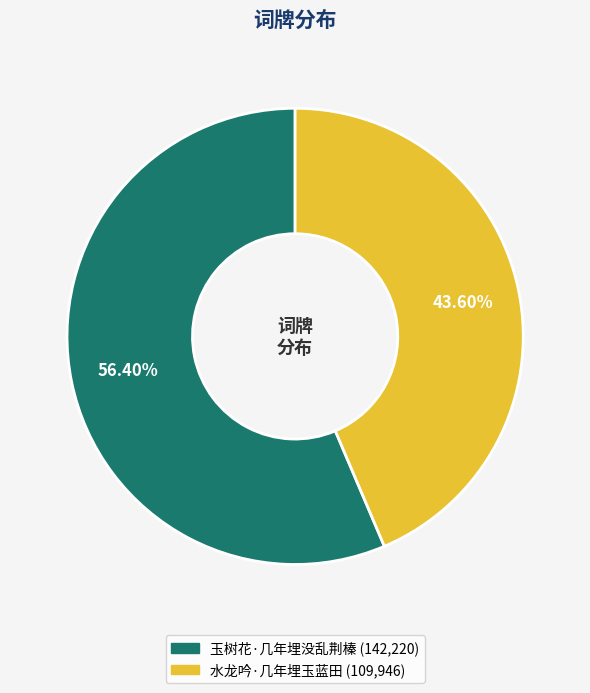

Combined, do 水龙吟·几年埋玉蓝田 and 玉树花·几年埋没乱荆榛 account for over 50%?

Yes